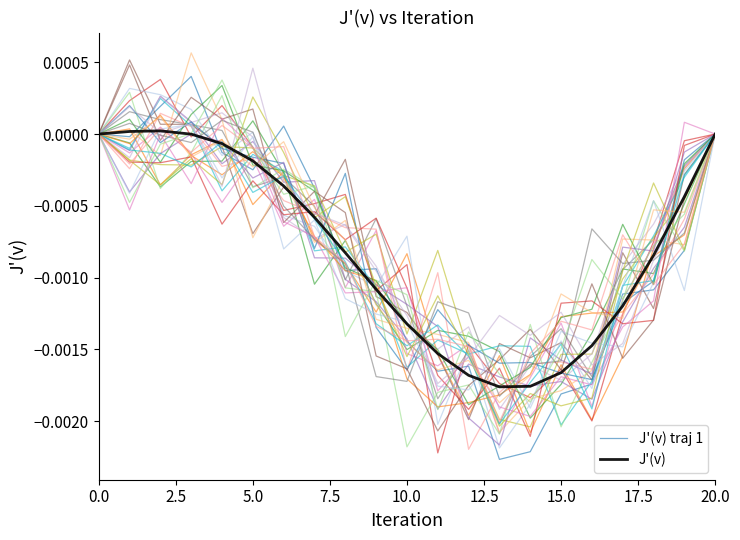

Which series has the largest range (max minus min)?

J'(v) traj 1